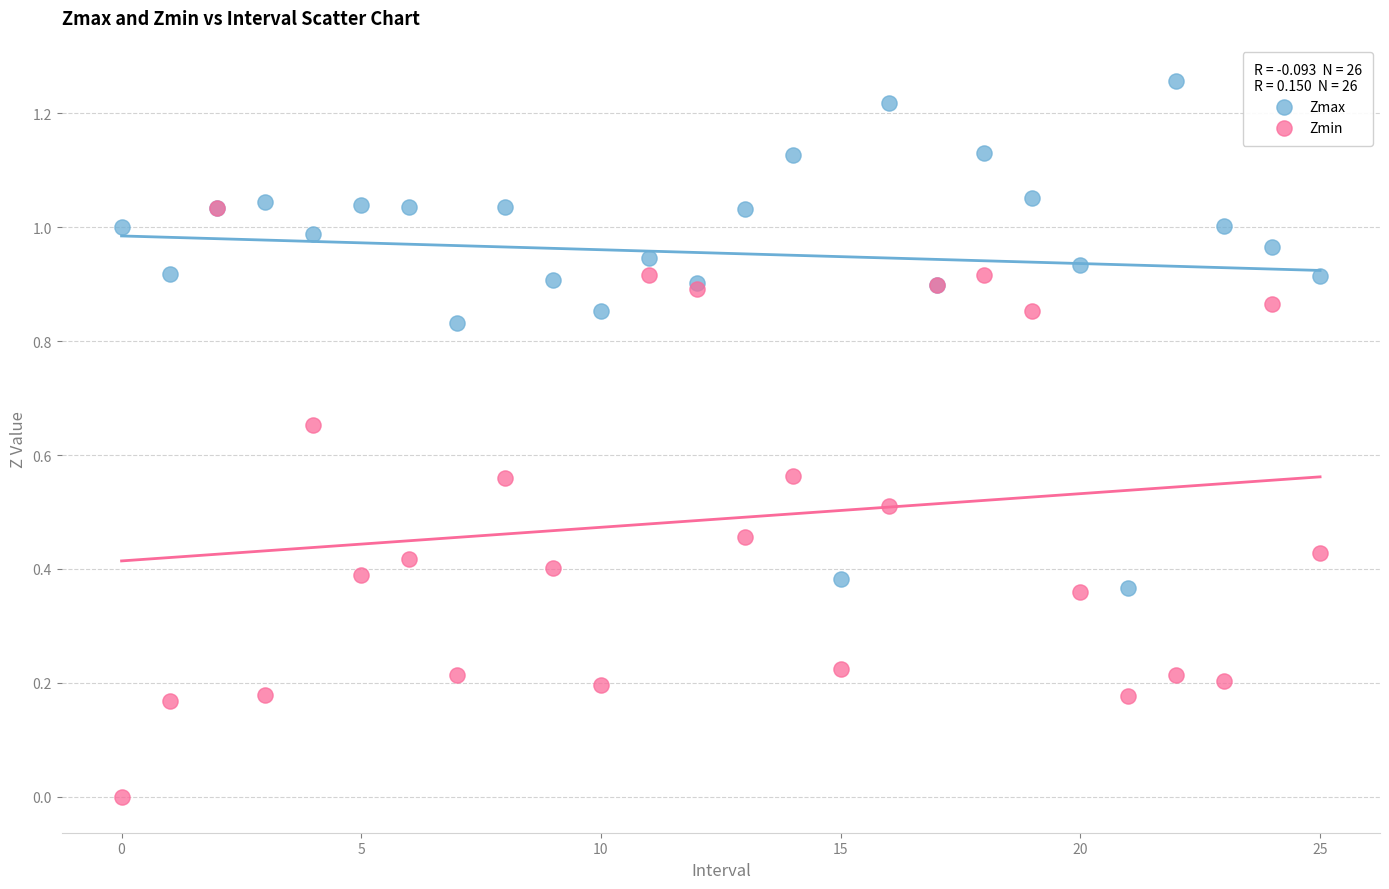

Which series reaches the minimum Y coordinate?

Zmin